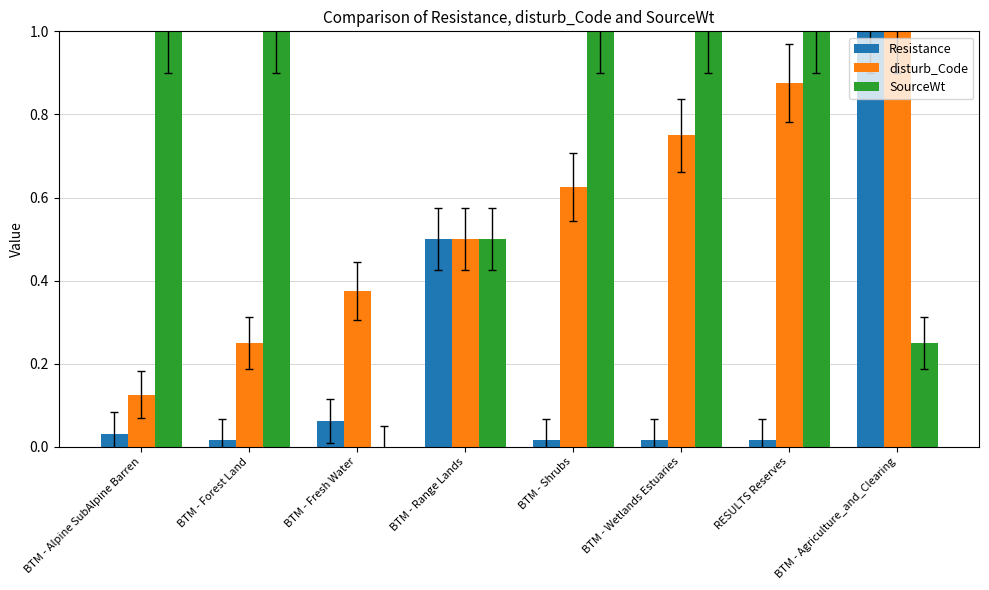

Is the value of SourceWt at BTM - Wetlands Estuaries greater than the value of Resistance at BTM - Wetlands Estuaries?

Yes